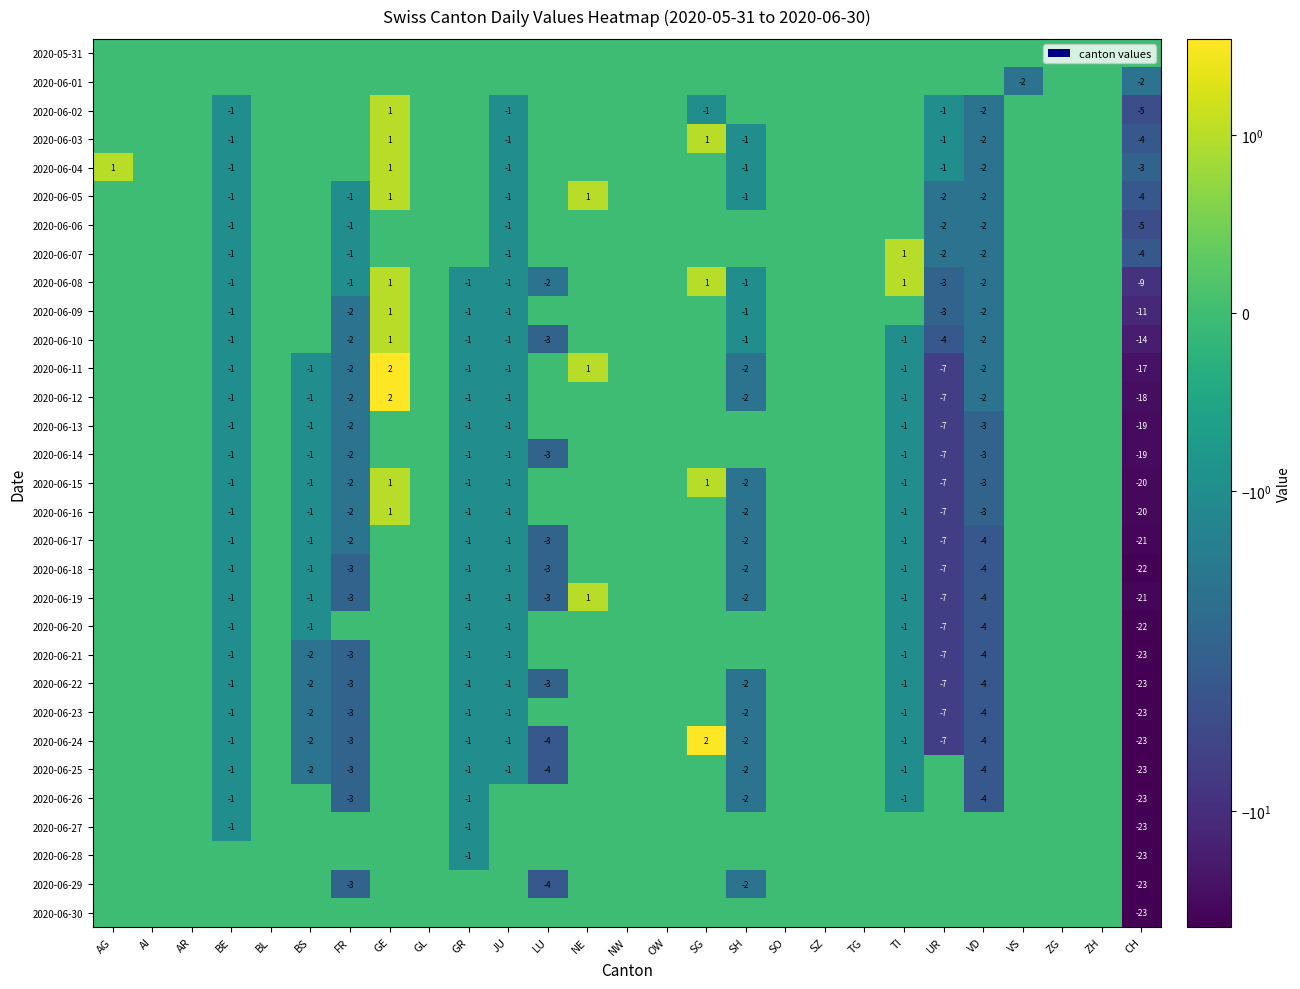

The value of 2020-06-20 at CH is -32. True or false?

False